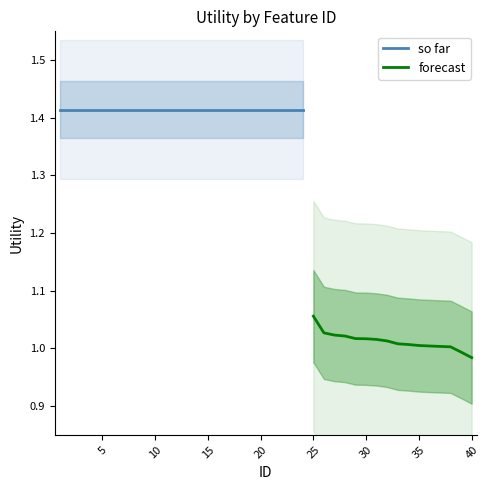

Where does the data first go above 1?

1